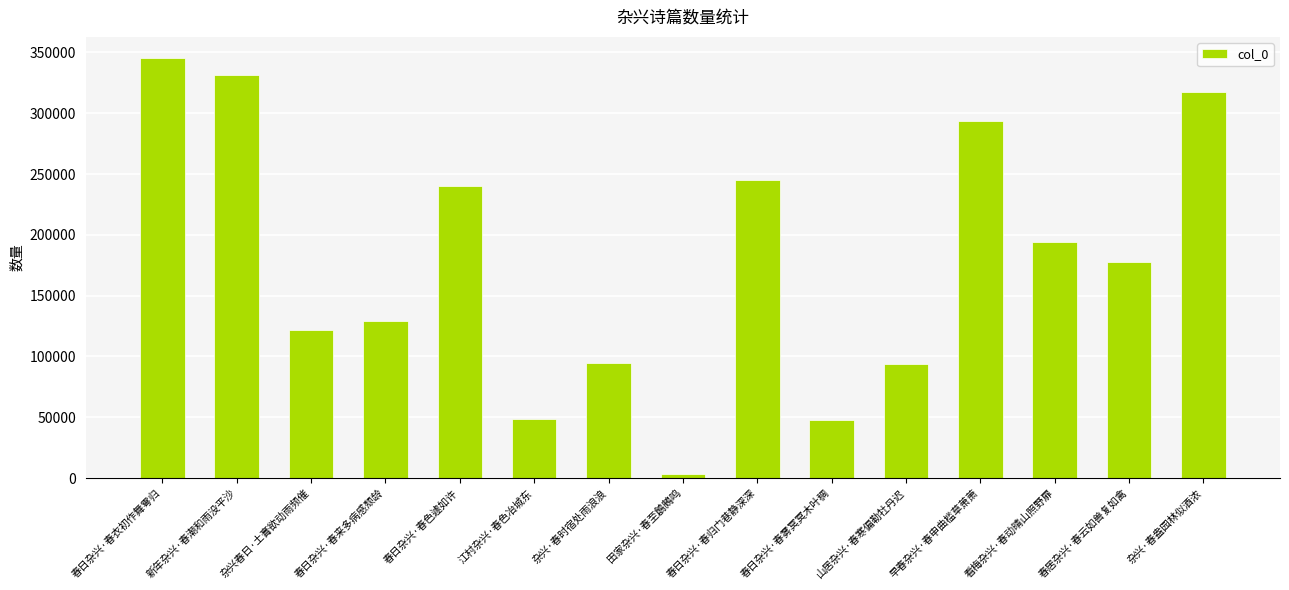

Count the number of categories in the chart.

15